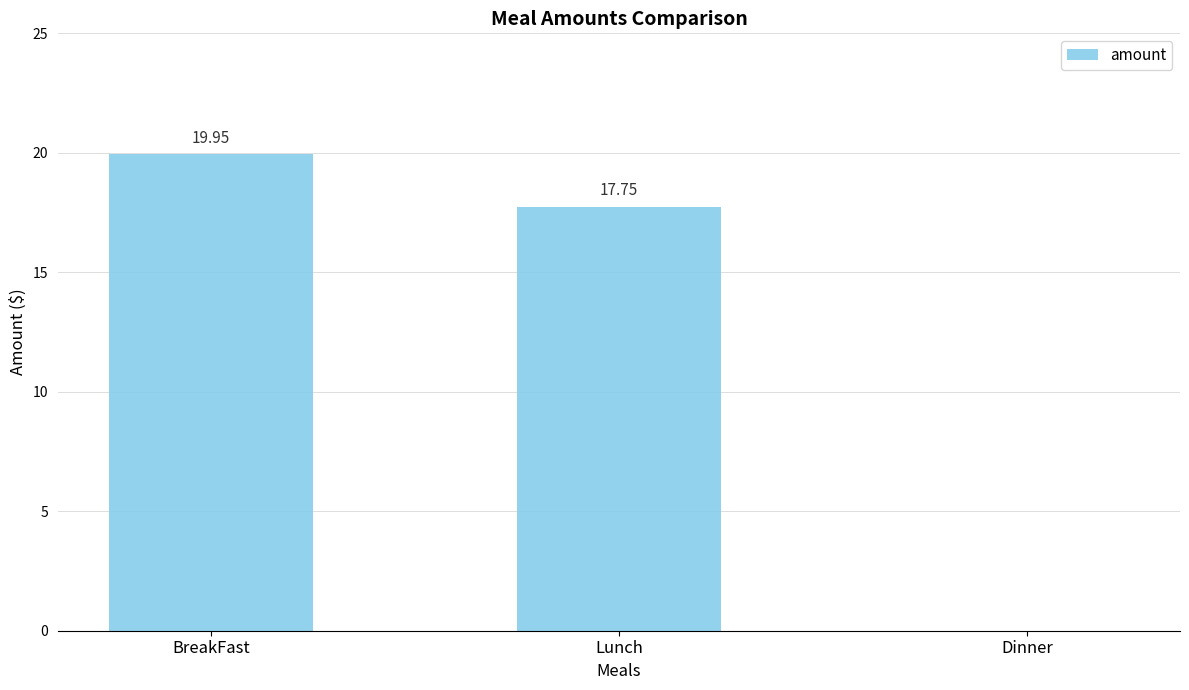

Approximately how many times larger is the value at Lunch compared to BreakFast?

0.9